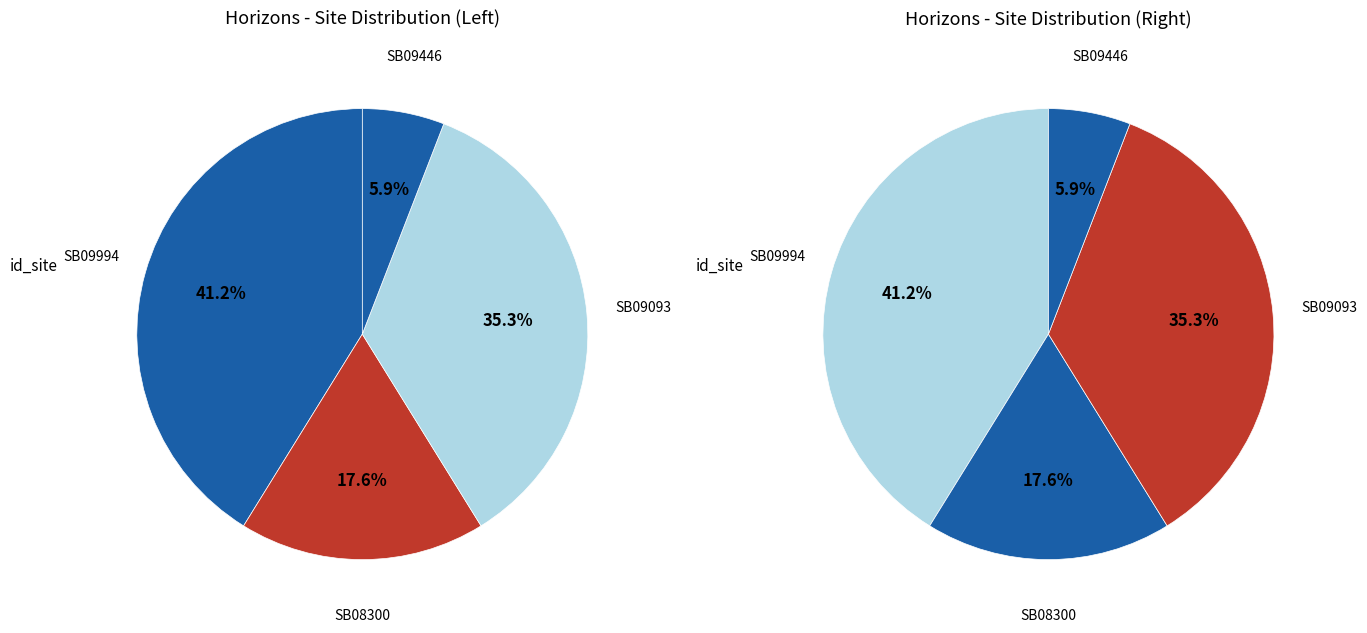

Does SB09994 represent more than half of the total?

No